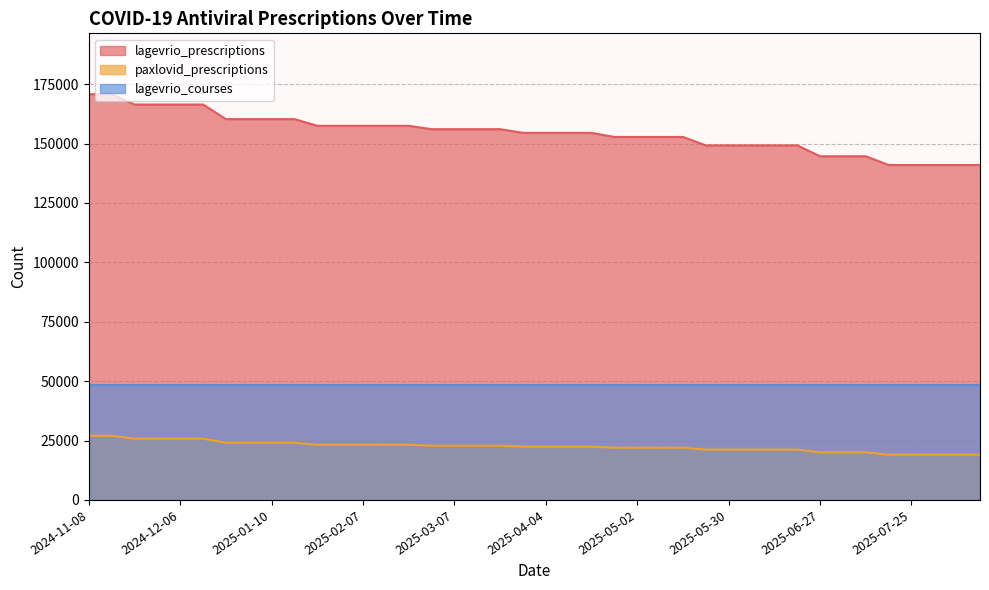

Which has a higher value, 2025-02-07 or 2024-11-29?

2024-11-29